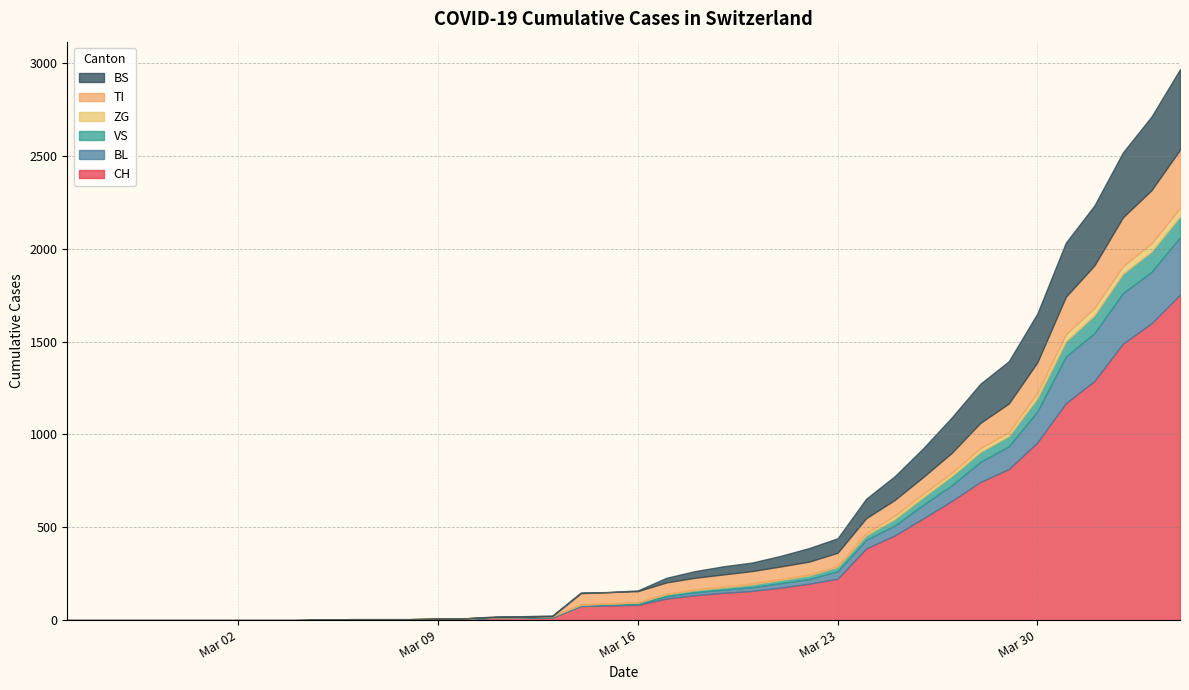

List the labels in order of CH value, largest first.

39, 38, 37, 36, 35, 34, 33, 32, 31, 30, 29, 28, 27, 26, 25, 24, 23, 22, 21, 20, 19, 18, 17, 16, 15, 14, 13, 10, 11, 12, 9, 0, 1, 2, 3, 4, 5, 6, 7, 8